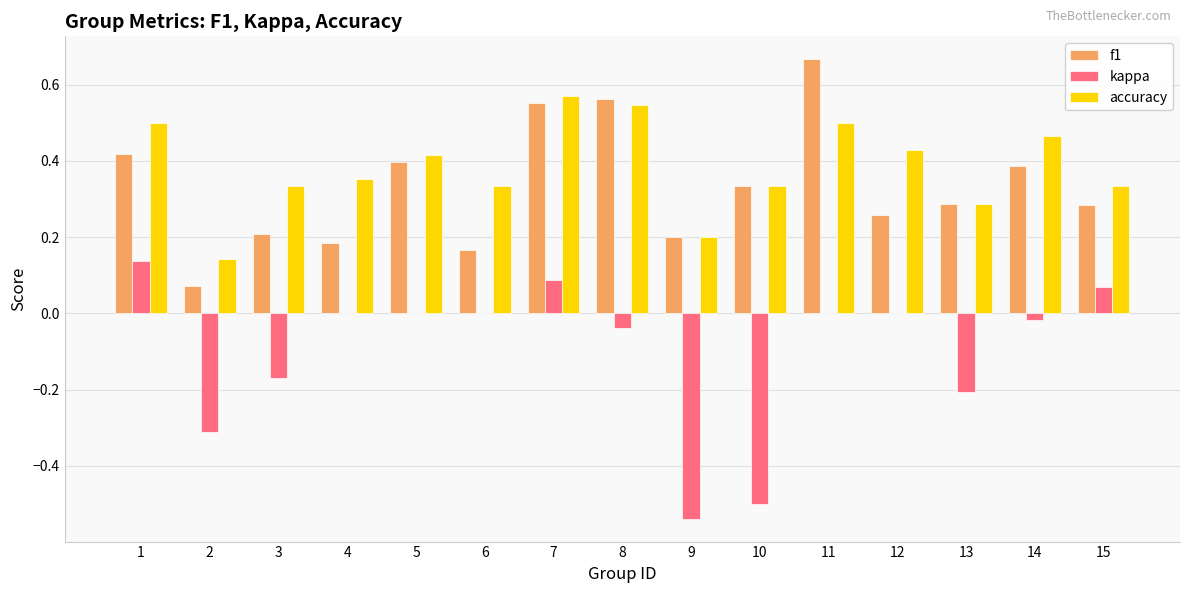

The value of kappa at 12 is 0.0. True or false?

True